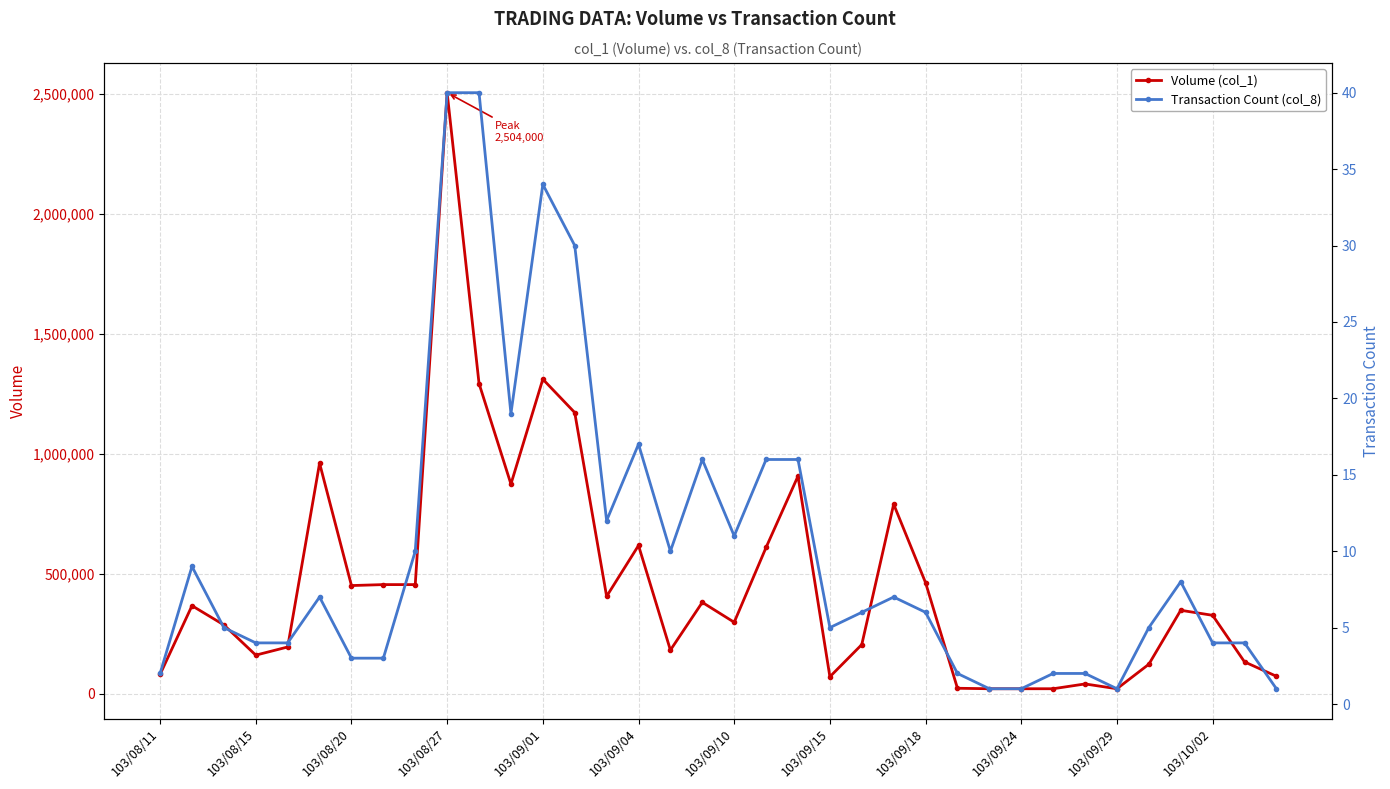

Which category has the highest value in the Volume (col_1) series?

103/08/27